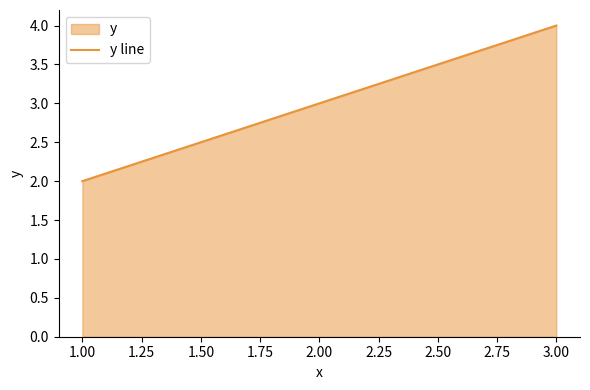

What is the approximate value at 1.00?

2